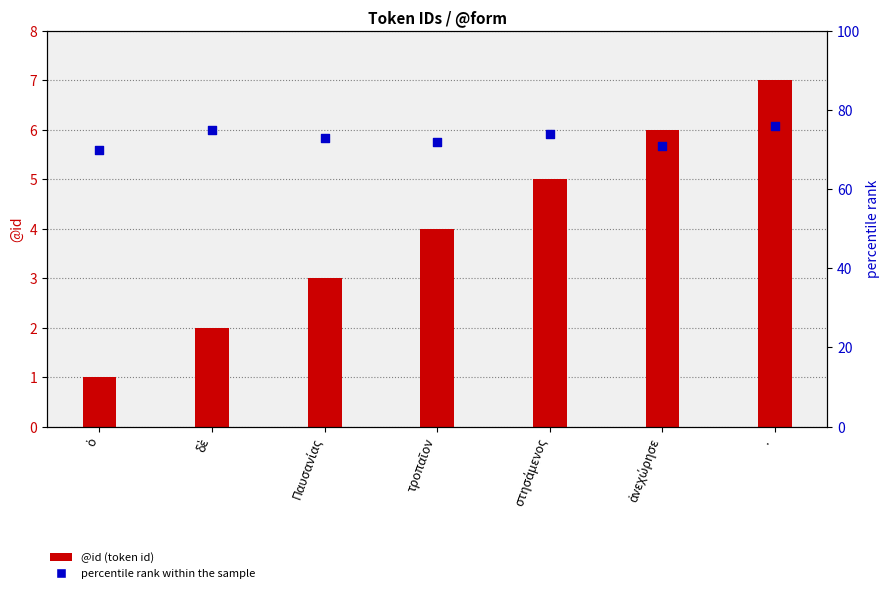

Is the value of percentile rank within the sample at τροπαῖον greater than the value of @id (token id) at τροπαῖον?

Yes